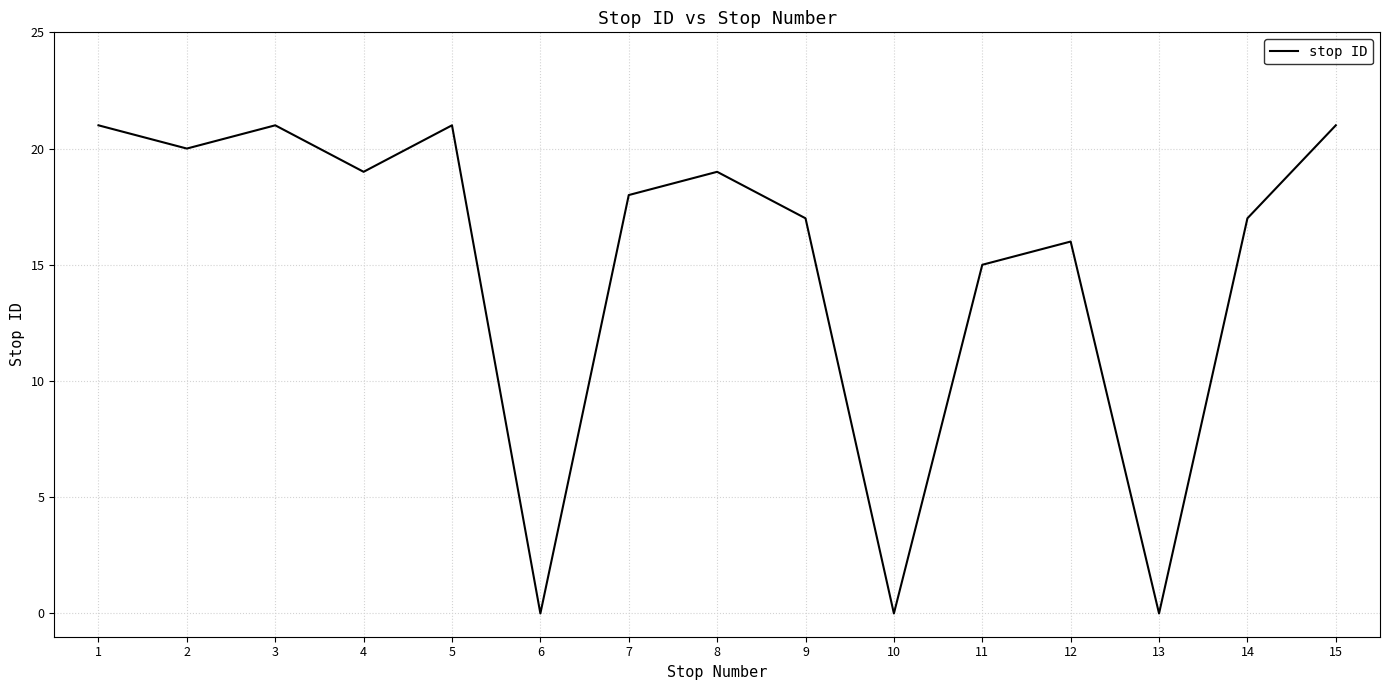

Reading right to left, what are all the values shown in this chart?

21	17	0	16	15	0	17	19	18	0	21	19	21	20	21